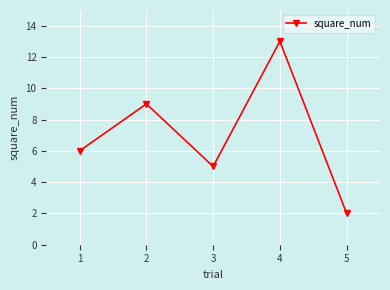

Rank the categories by value from lowest to highest.

5, 3, 1, 2, 4